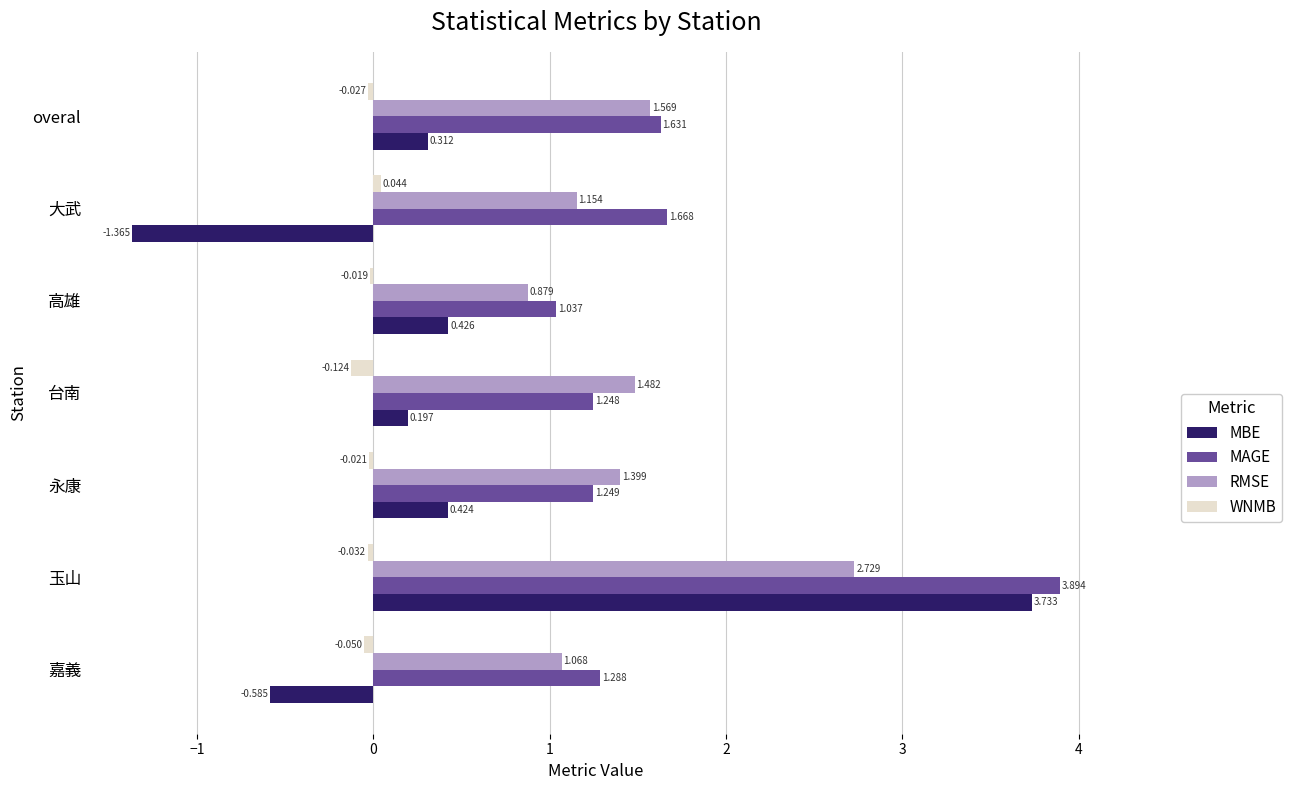

Is the value of RMSE at 永康 greater than the value of MBE at overal?

Yes